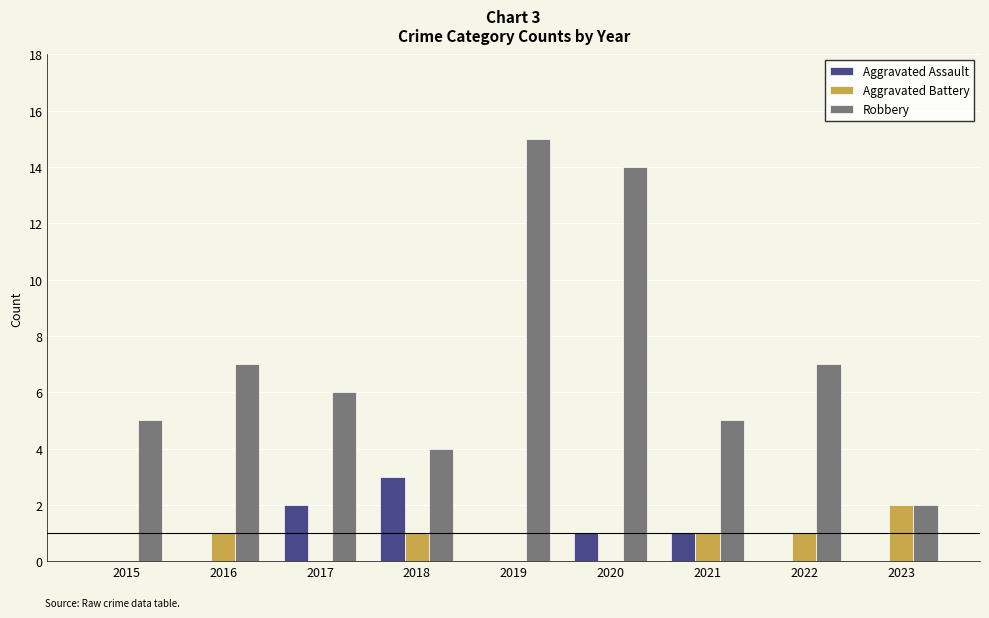

How many categories are shown in the chart?

9